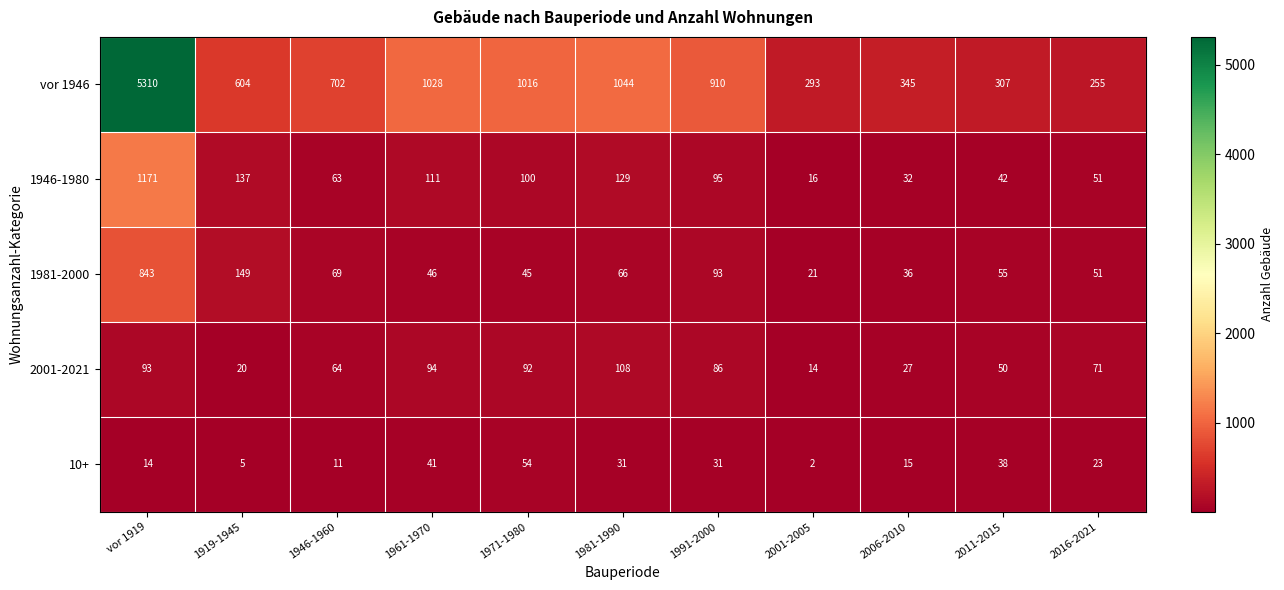

What is the difference between the highest and lowest values at 2006-2010?

330